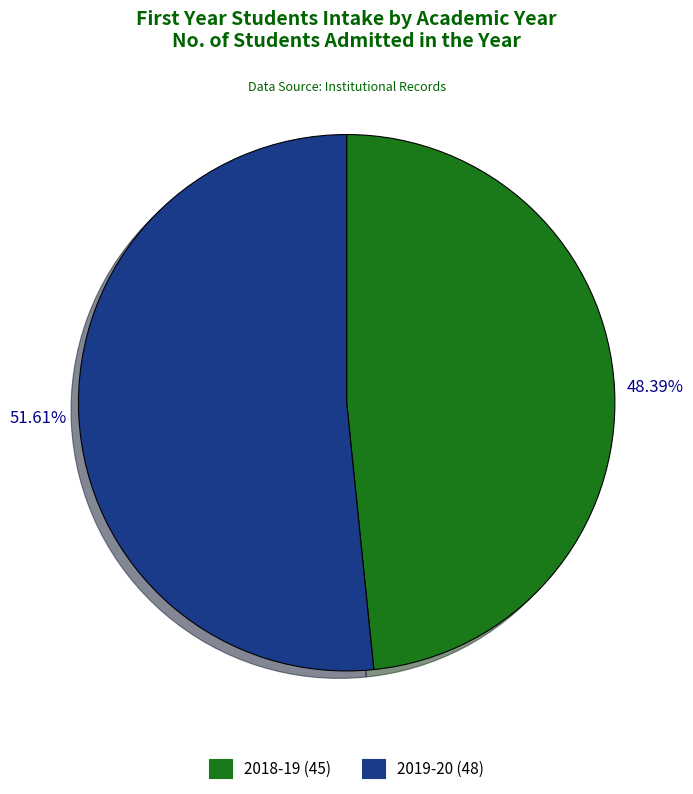

To the nearest percent, what percentage of the pie is 2018-19?

48%